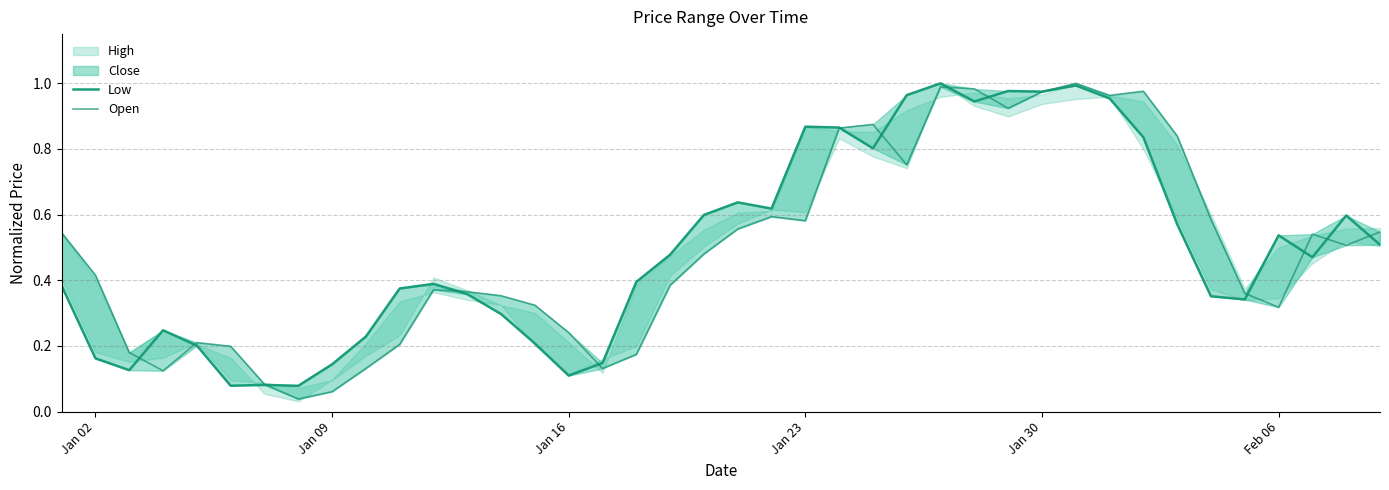

What is the sum of all Open values?

19.7